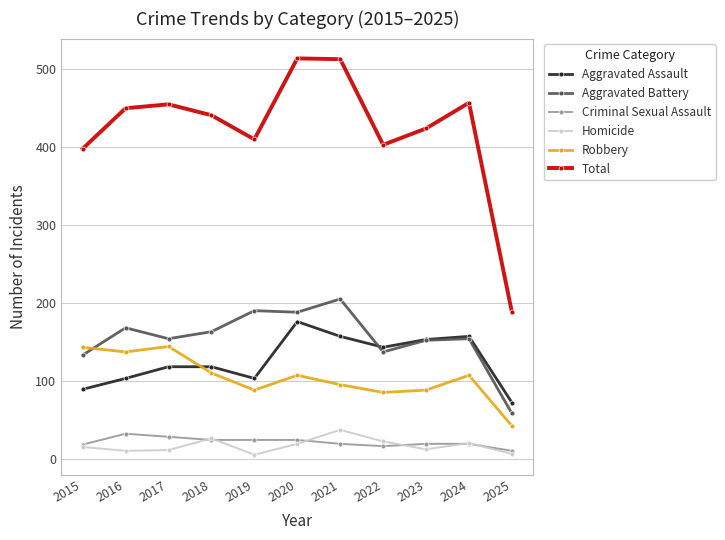

What is the difference between the maximum and second lowest values in the Criminal Sexual Assault series?

16